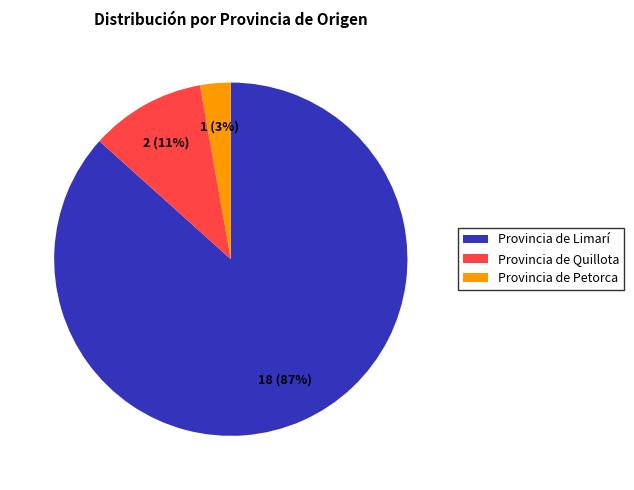

Is it true that Provincia de Petorca is 3% of the pie?

True